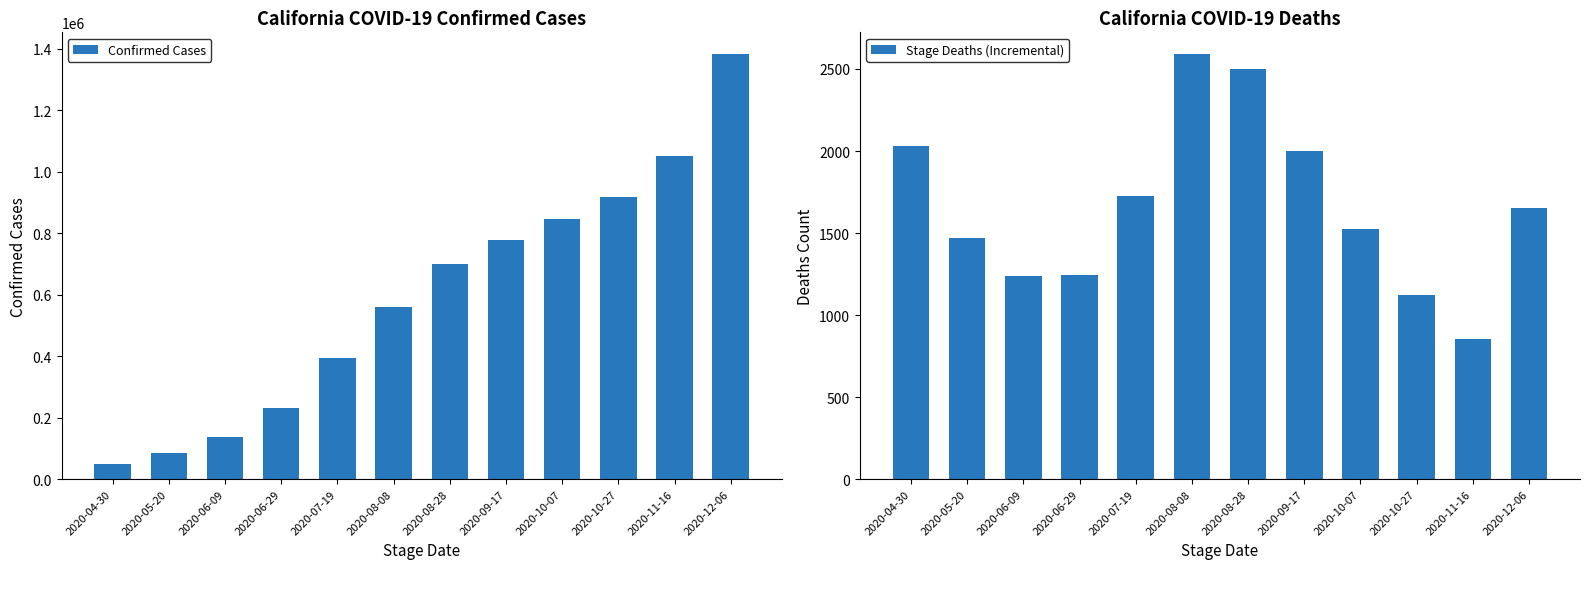

What is the greatest value displayed?

1383556